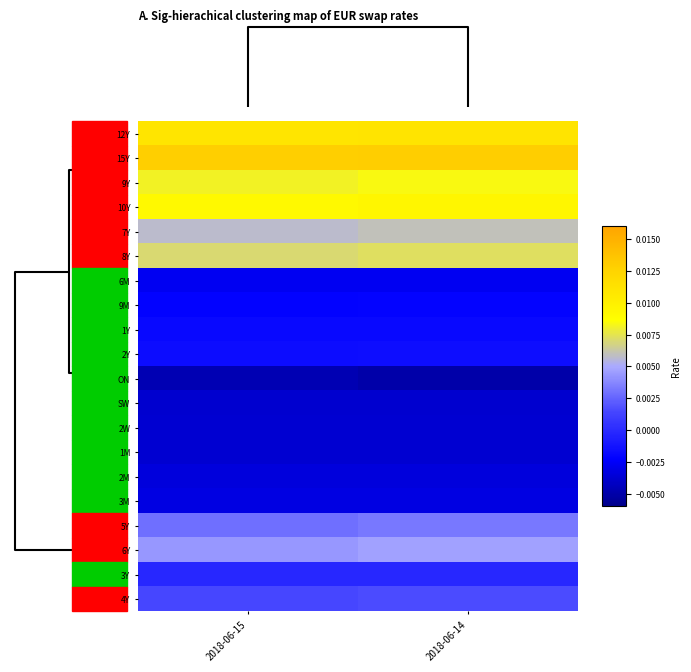

At how many categories does at least one series exceed 0?

2